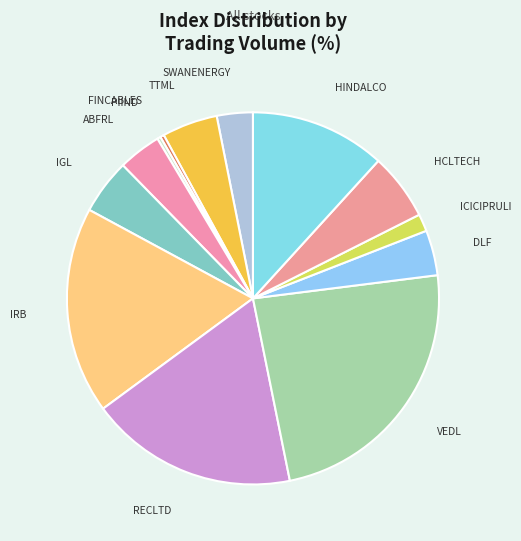

Count the number of slices in the pie.

13